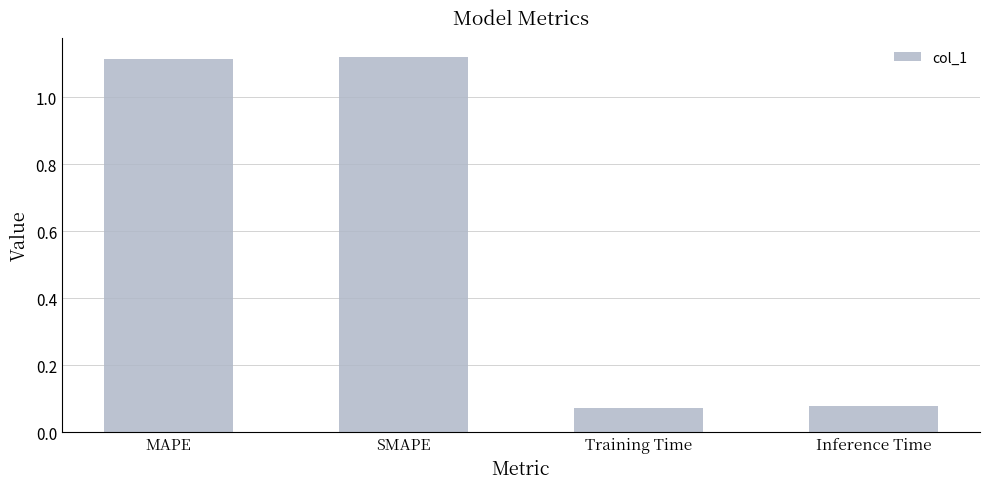

Where does the data first go above 1?

MAPE